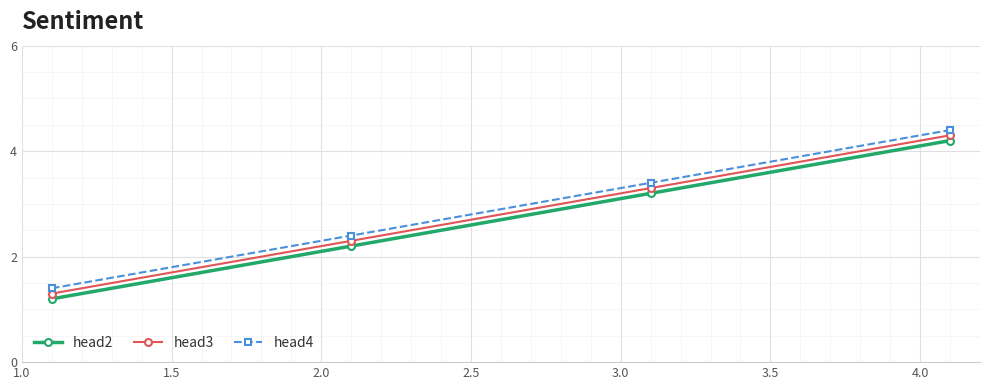

At how many categories does at least one series exceed 1?

4